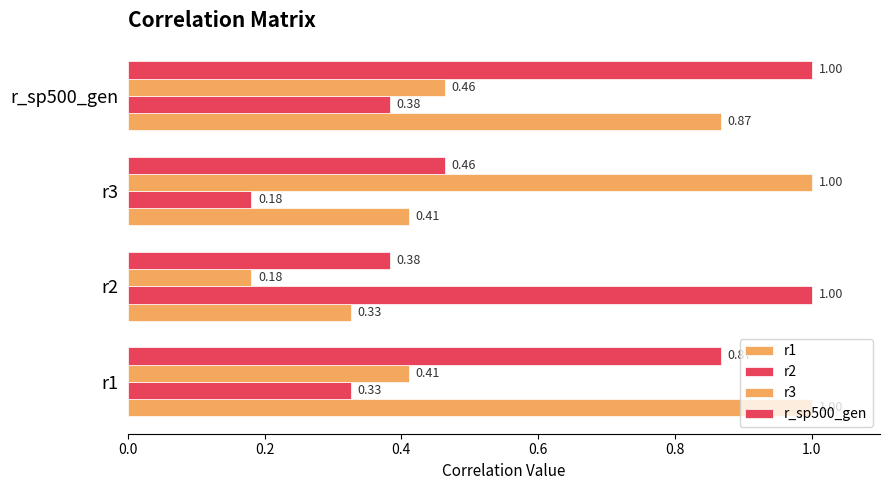

How many series are shown in this chart?

4